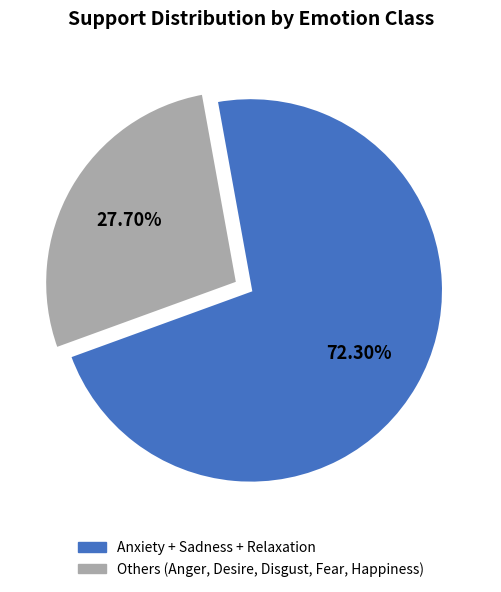

Does any single category account for the majority?

Yes